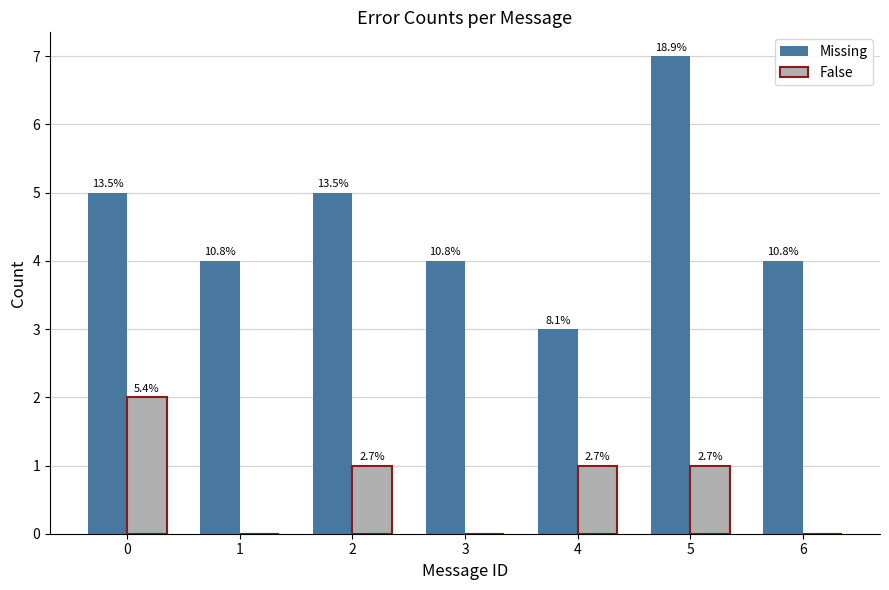

Between 3 and 4, which series saw the biggest shift?

Missing